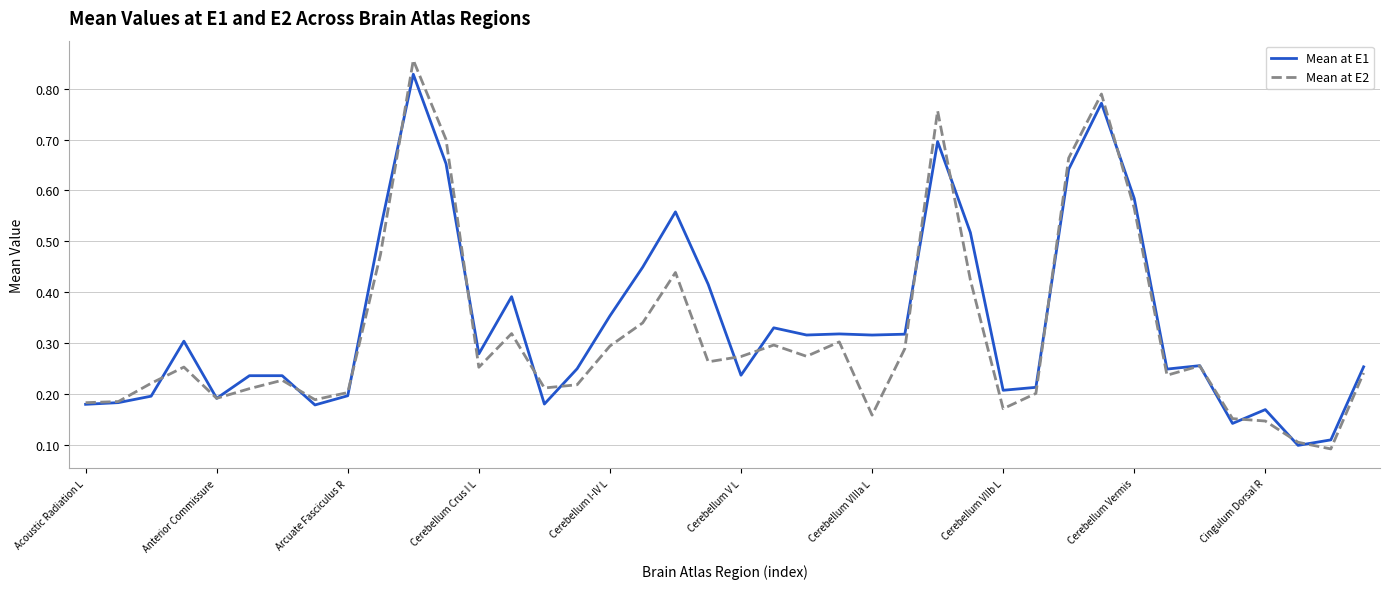

Which series has the largest range (max minus min)?

Mean at E2